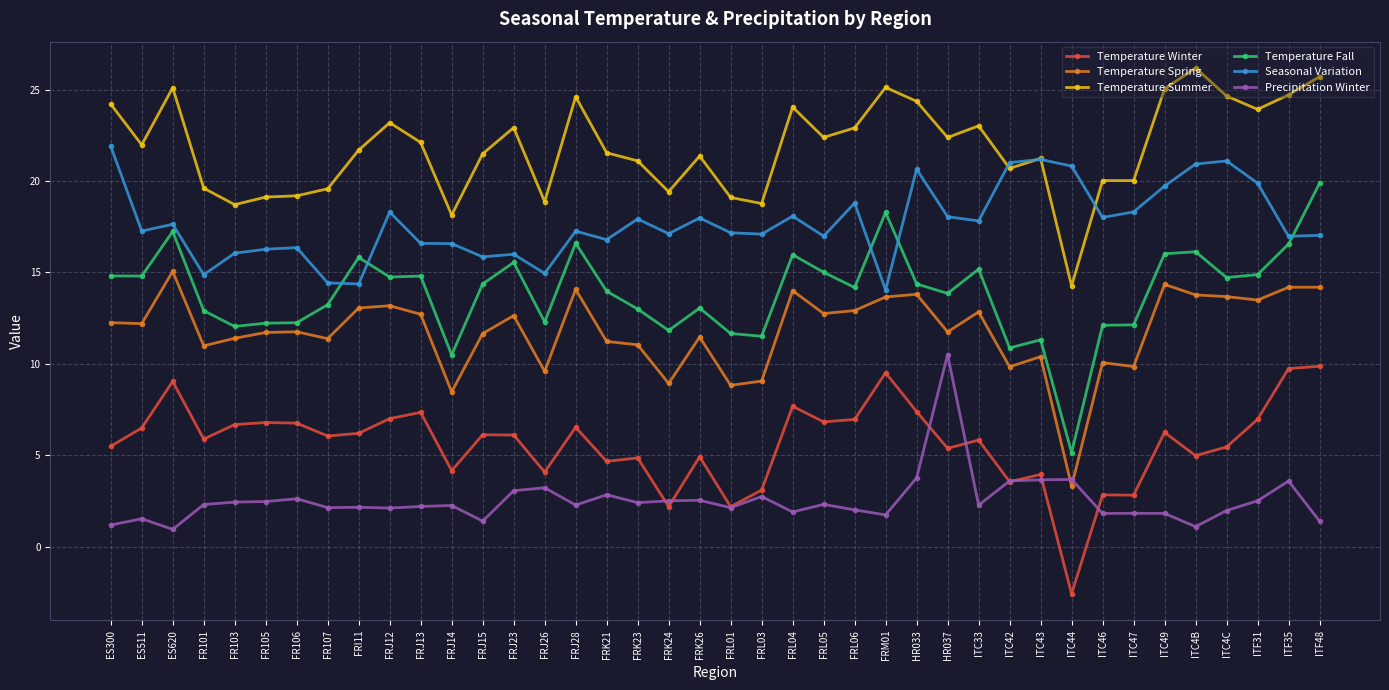

How many lines are shown in the chart?

6